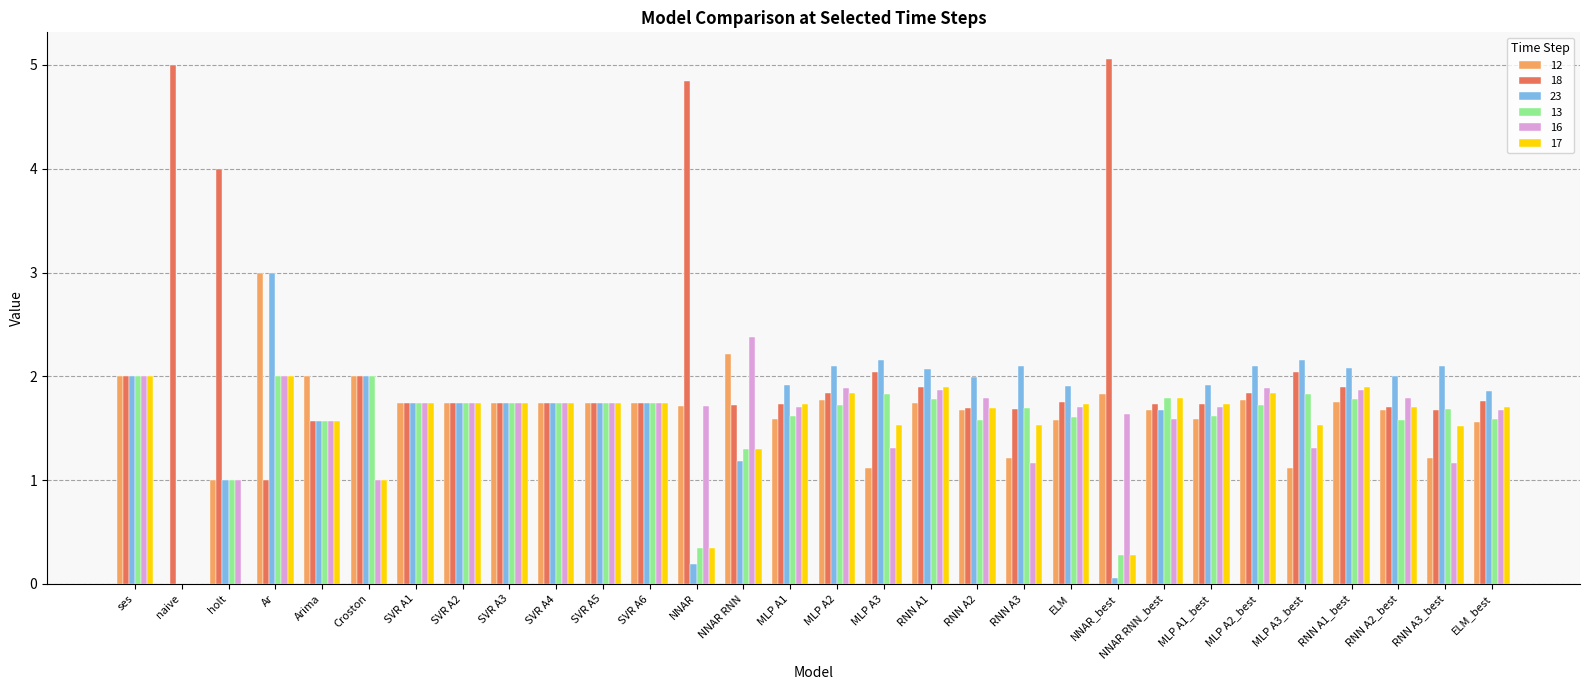

What is the sum of all 23 values?

51.6